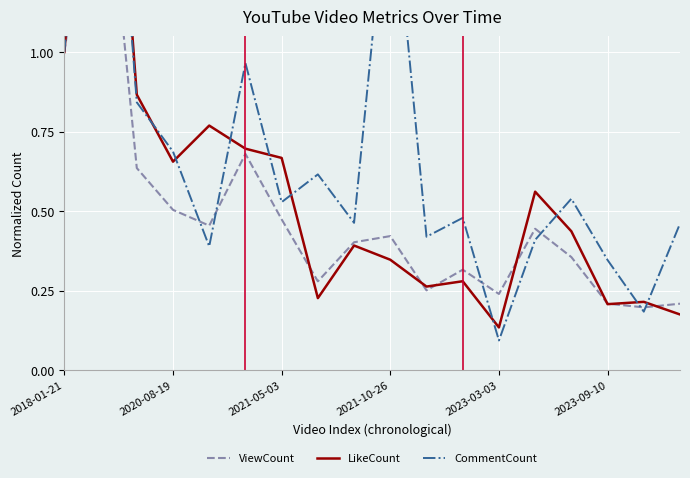

Is the value of ViewCount at 2020-08-19 greater than the value of LikeCount at 2023-09-10?

Yes